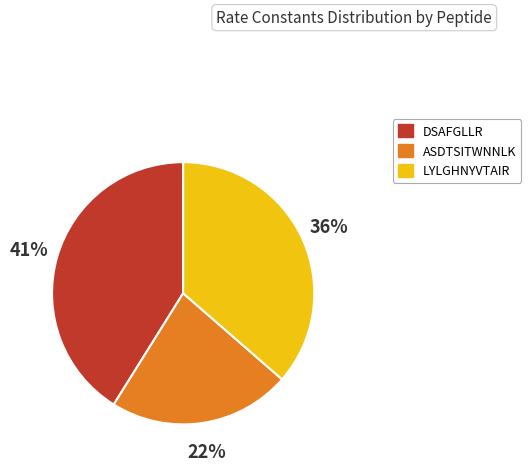

Which category has the biggest portion of the pie?

DSAFGLLR